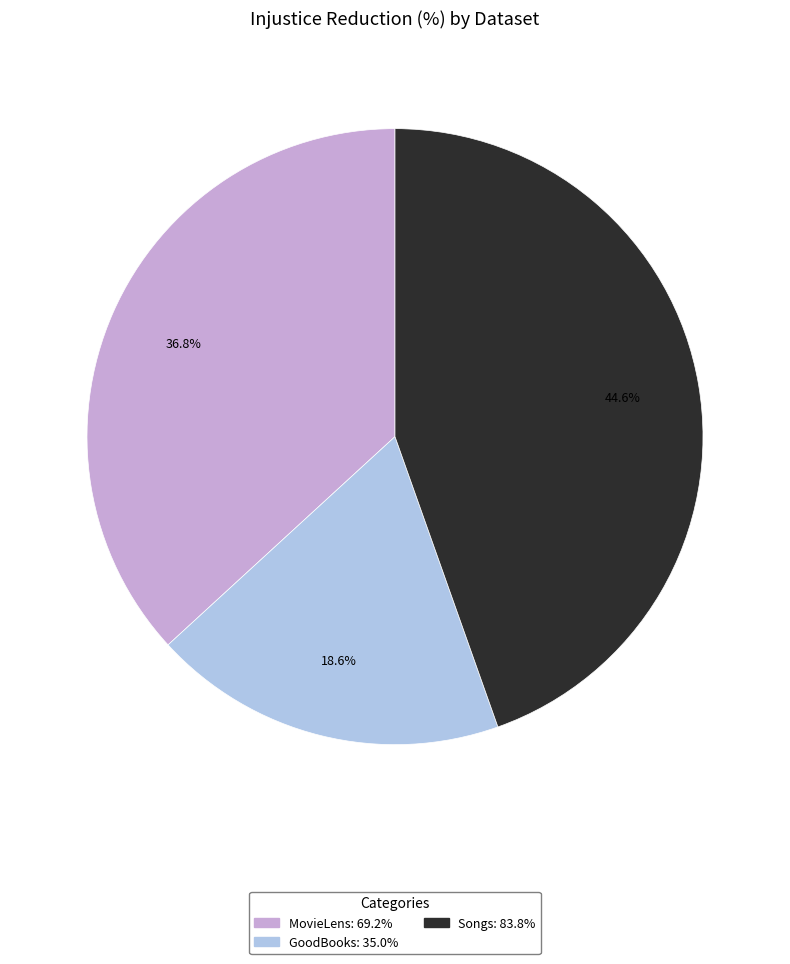

To the nearest percent, what is the average slice percentage?

33%